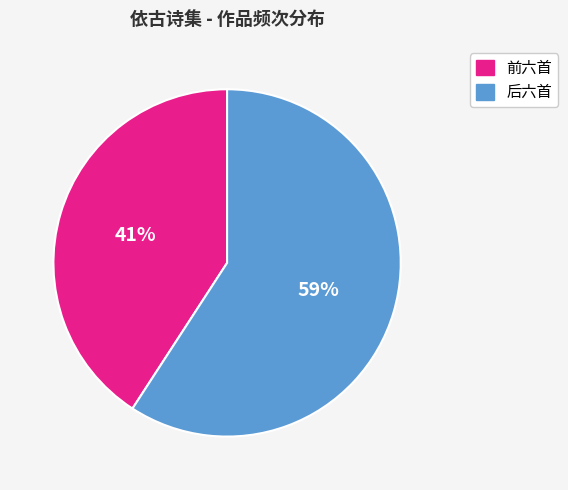

Which slice is the smallest?

前六首